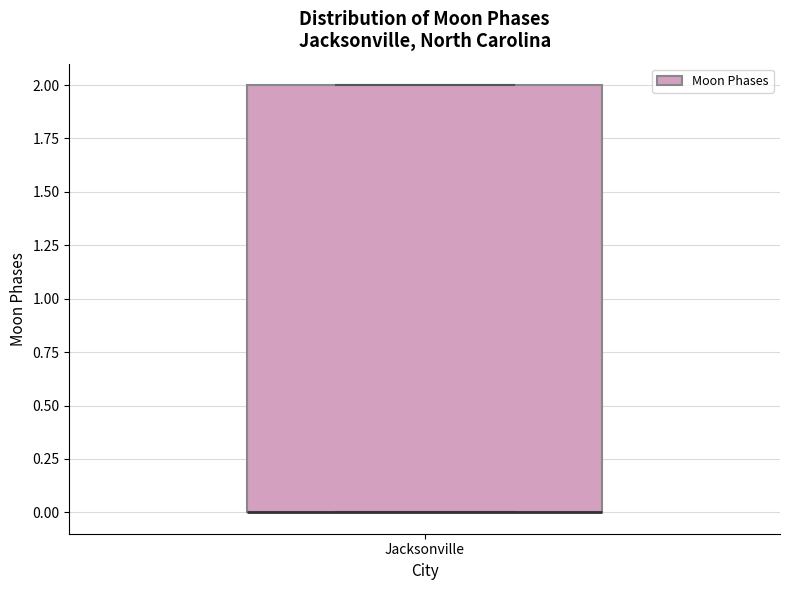

Read this box plot against the y-axis: the position of the median line, the range covered by the box, and the ends of both whiskers. The values are not printed on the chart, so give them approximately, as read against the axis.

median 0 (drawn on the box's lower edge), box 0 to 2, whiskers 0 to 2